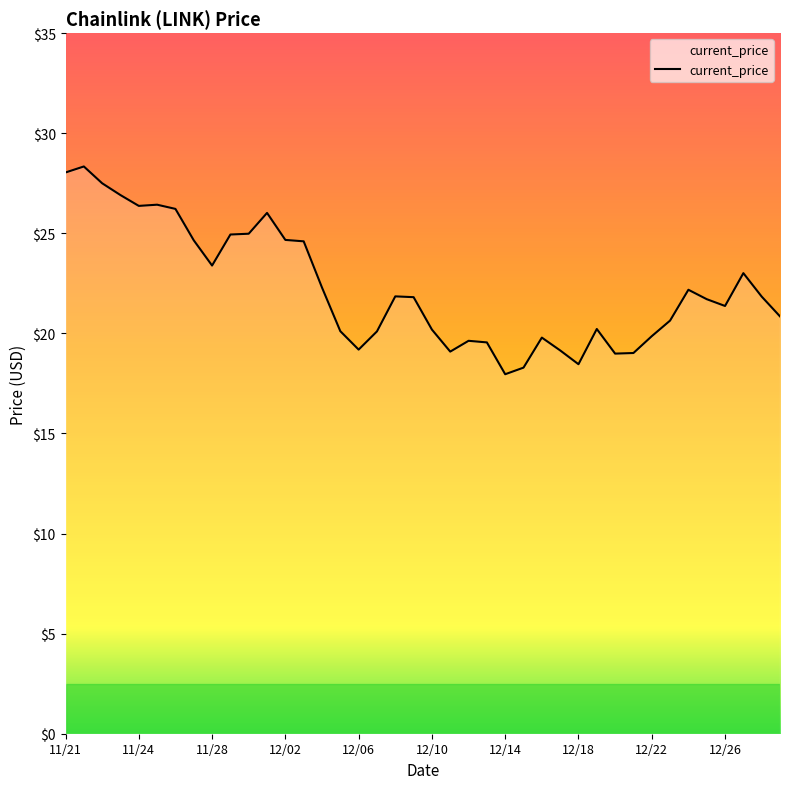

What is the smallest value displayed?

18.0